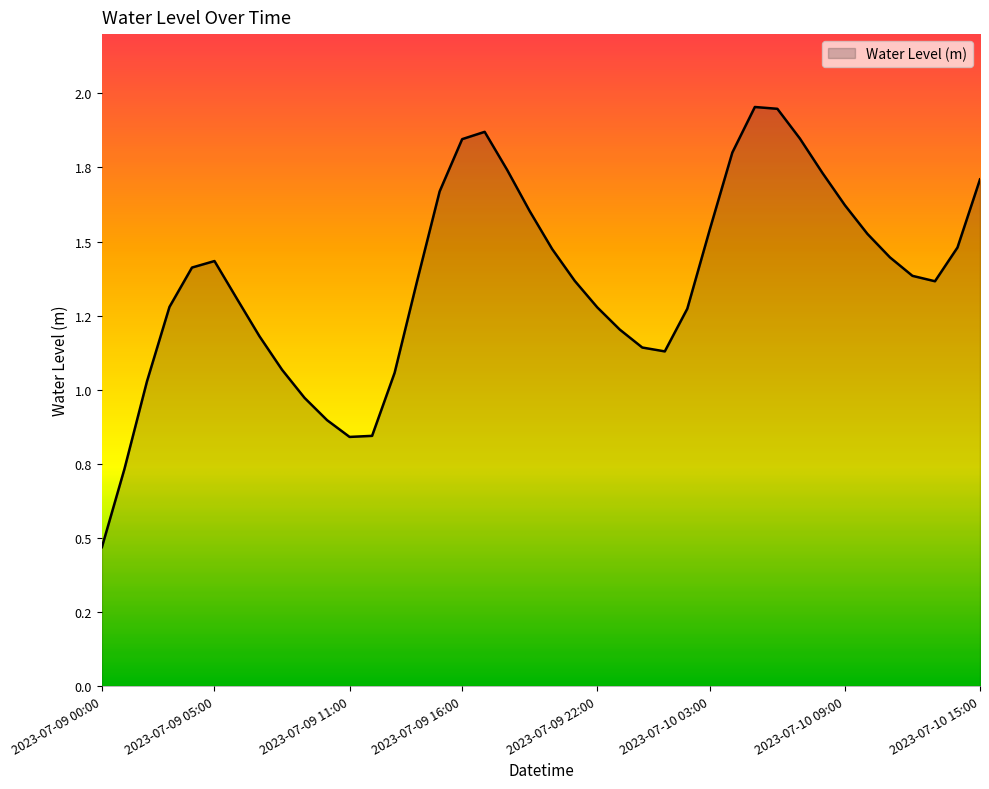

What is the average value?

1.4